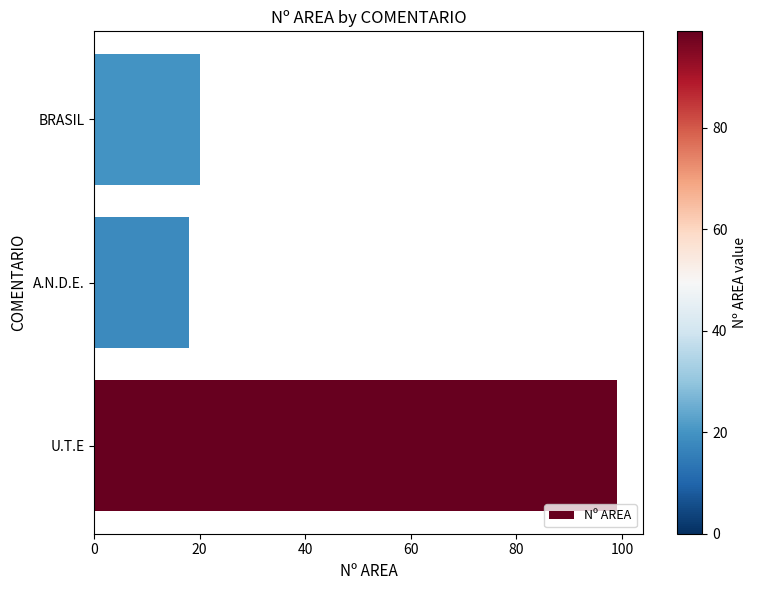

The chart shows a value of 146 at U.T.E. True or false?

False